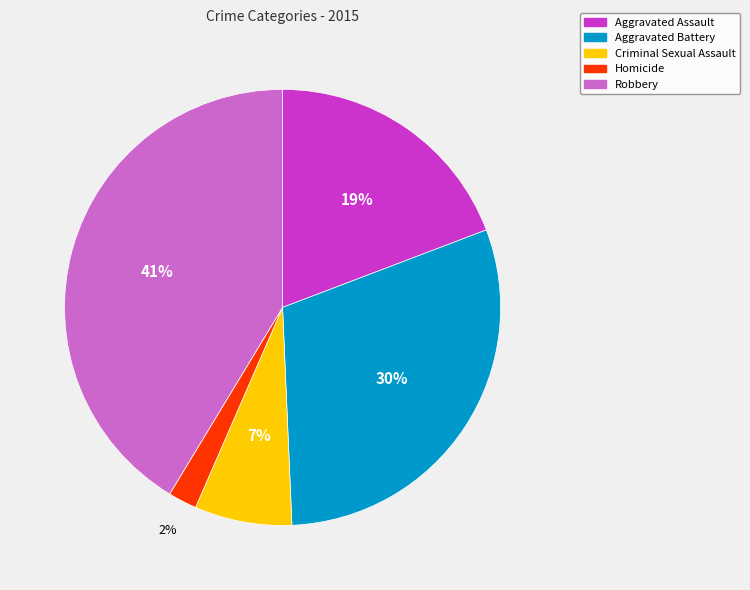

Does any single category account for the majority?

No